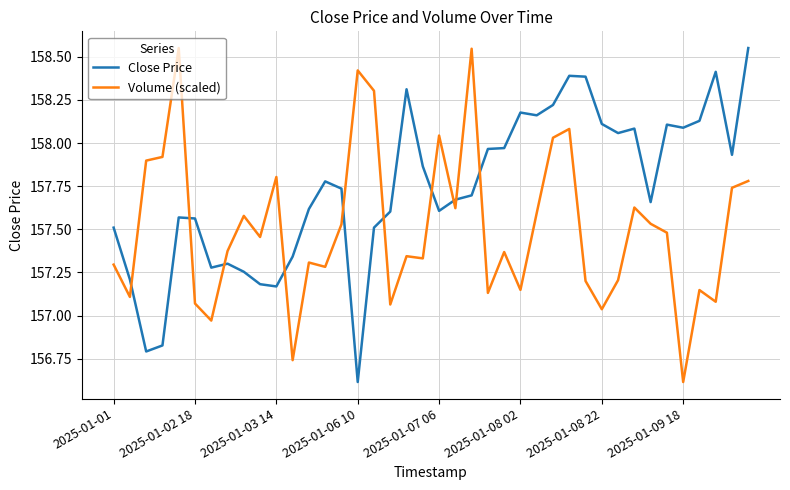

Which series ends up on top after the final intersection of Volume (scaled) and Close Price?

Close Price